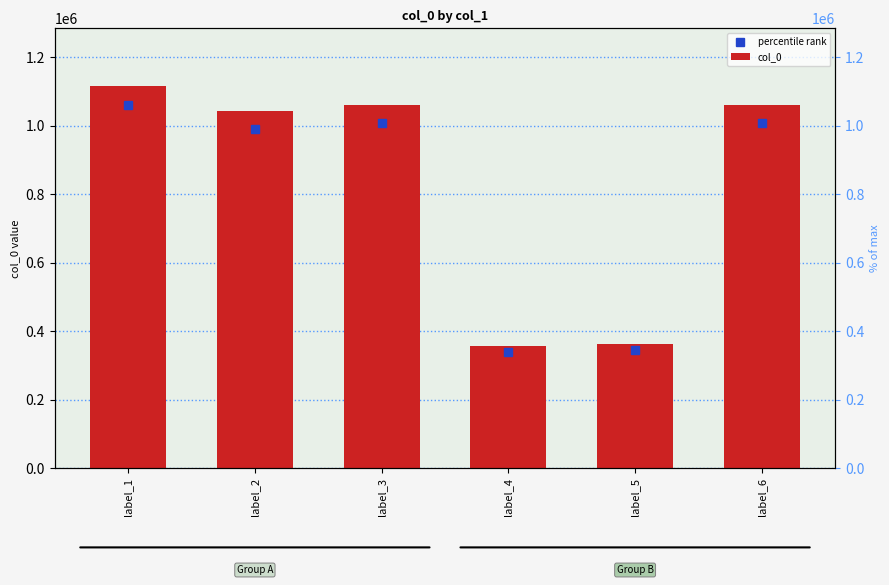

Between label_5 and label_6, which is larger?

label_6